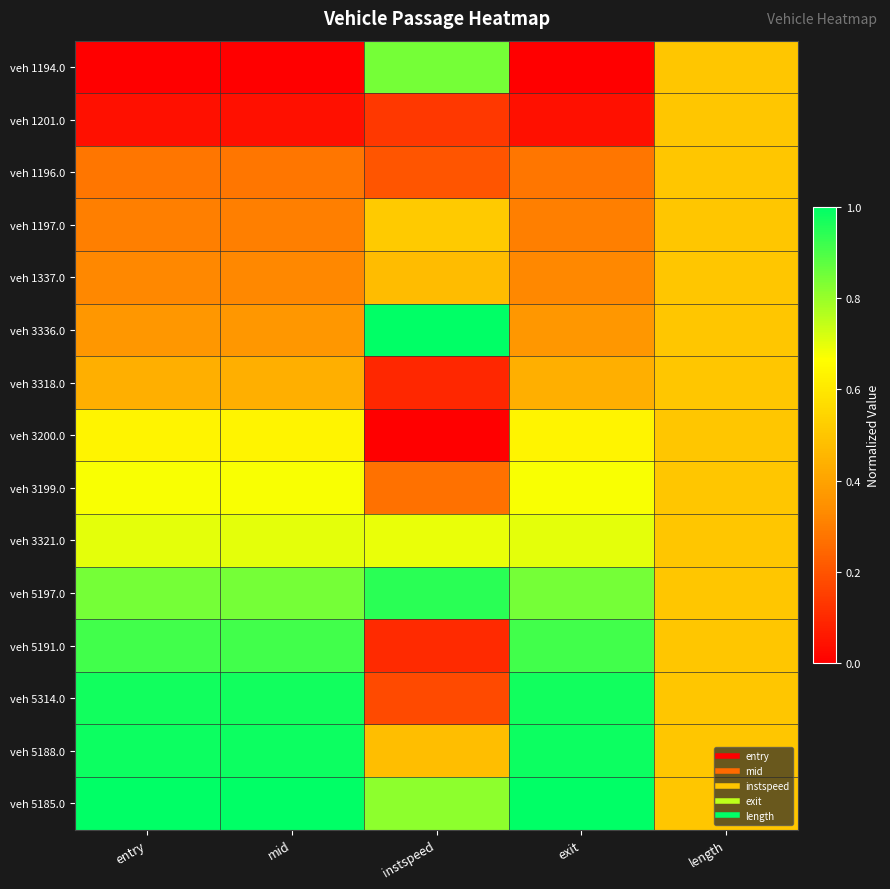

At which category does the chart reach its peak across all series?

instspeed